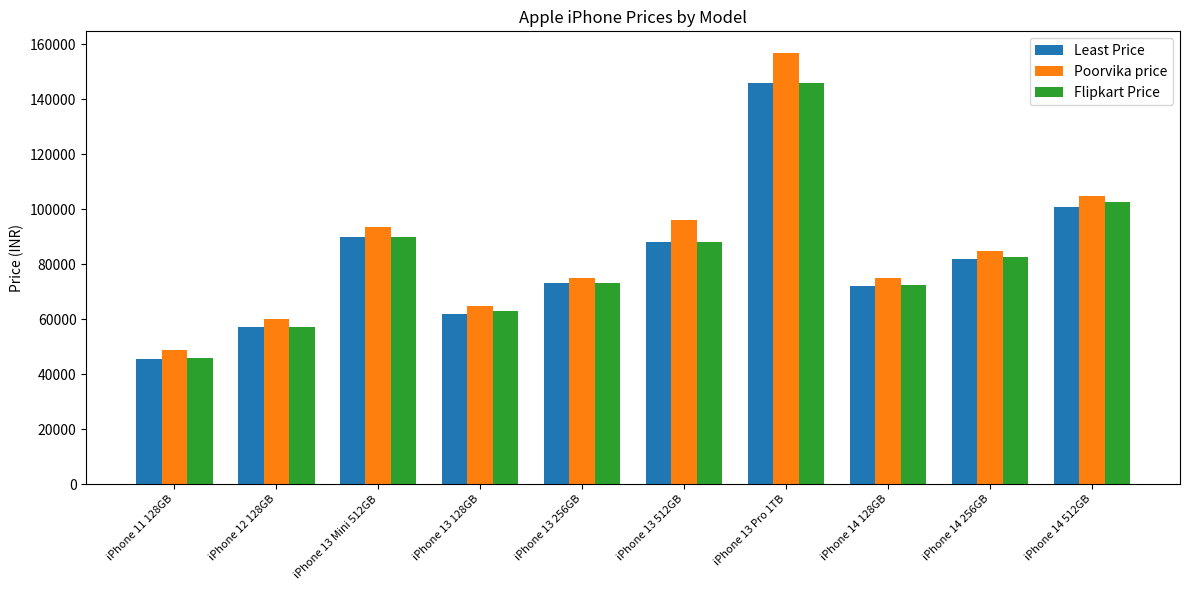

What is the difference between the Poorvika price values at iPhone 12 128GB and iPhone 13 Mini 512GB?

33590